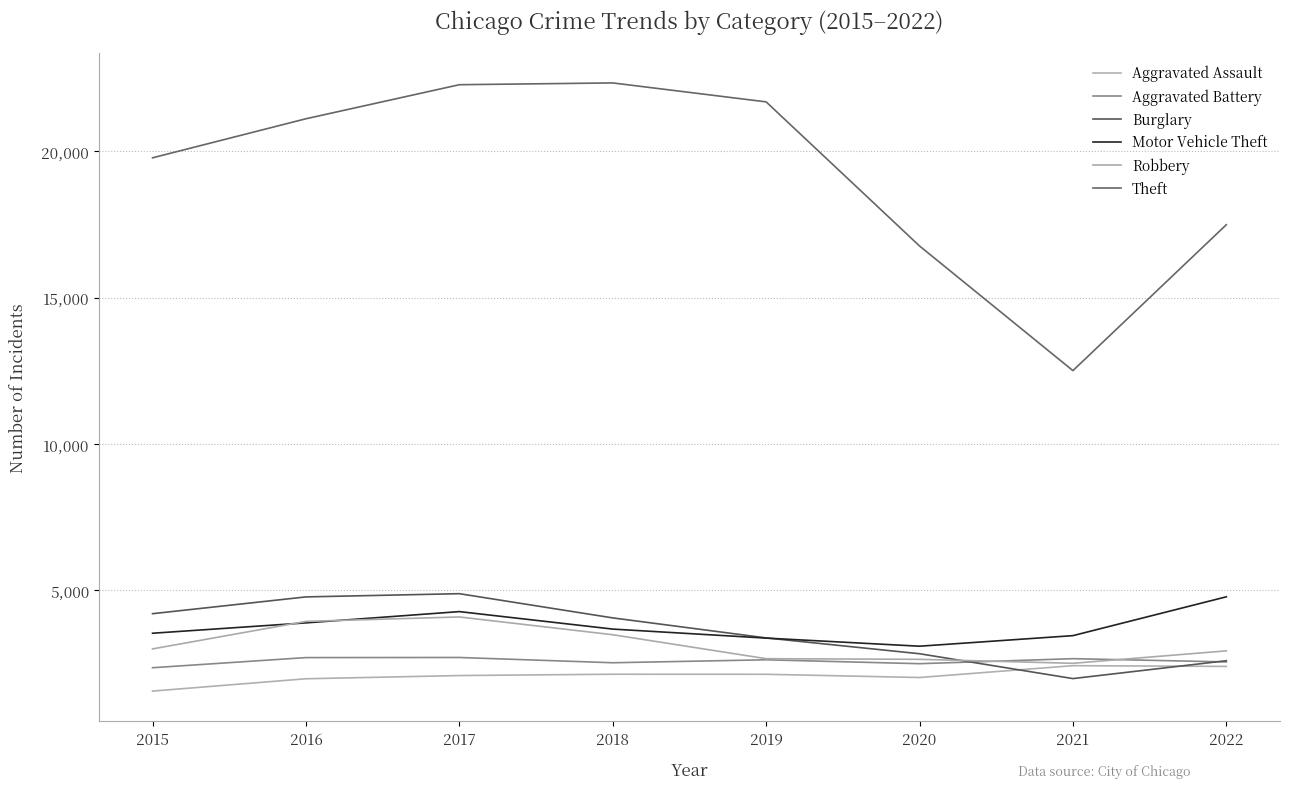

At how many categories does at least one series exceed 15008?

7